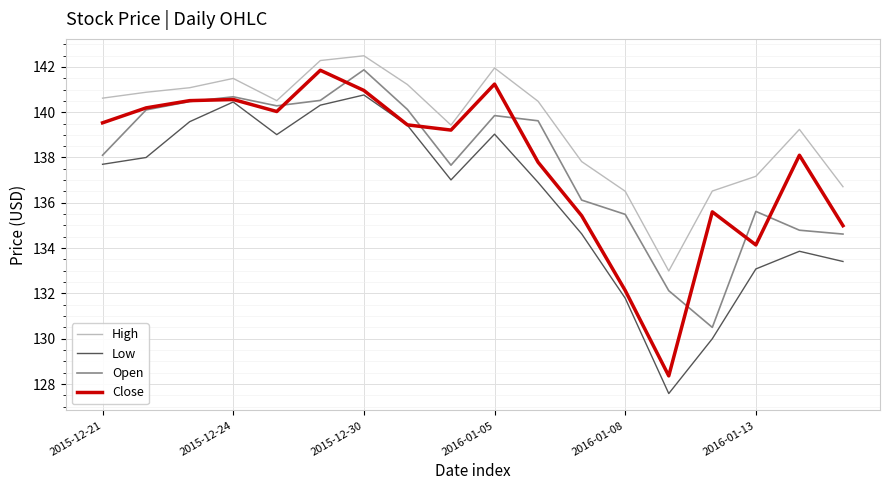

Which series has the largest total across all categories?

High